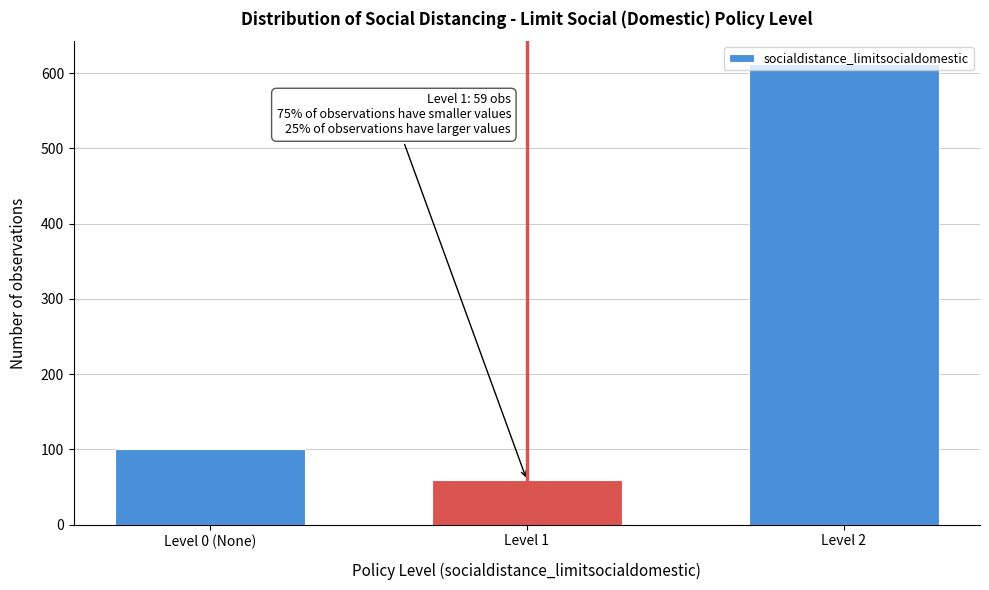

What is the value of the 3rd bar from the left?

612